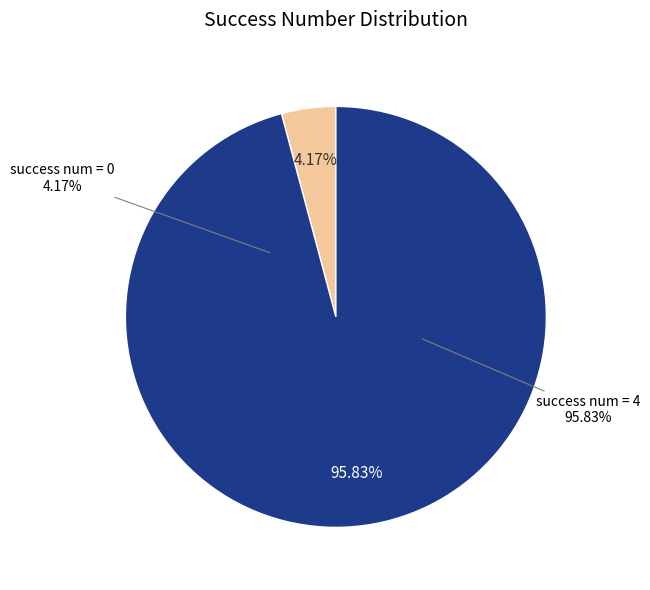

Is 0 (evals=10) the majority of the pie?

No